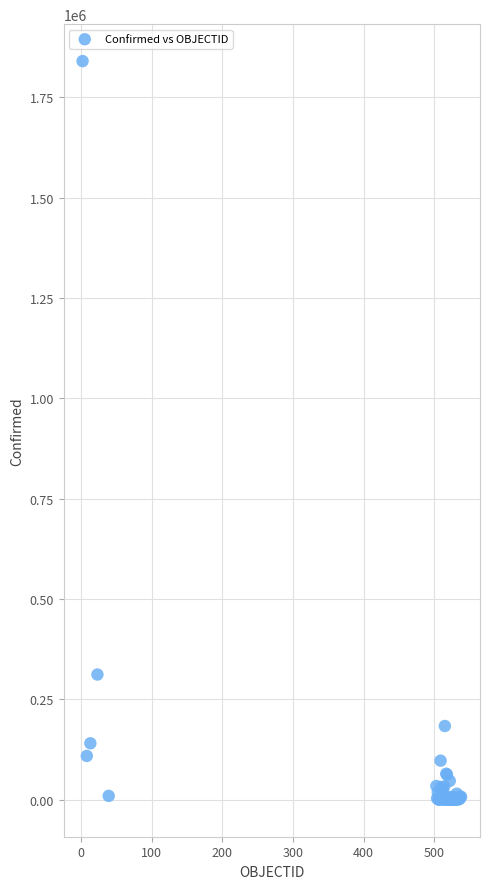

What Y value in the scatter plot is closest to 919943?

312029